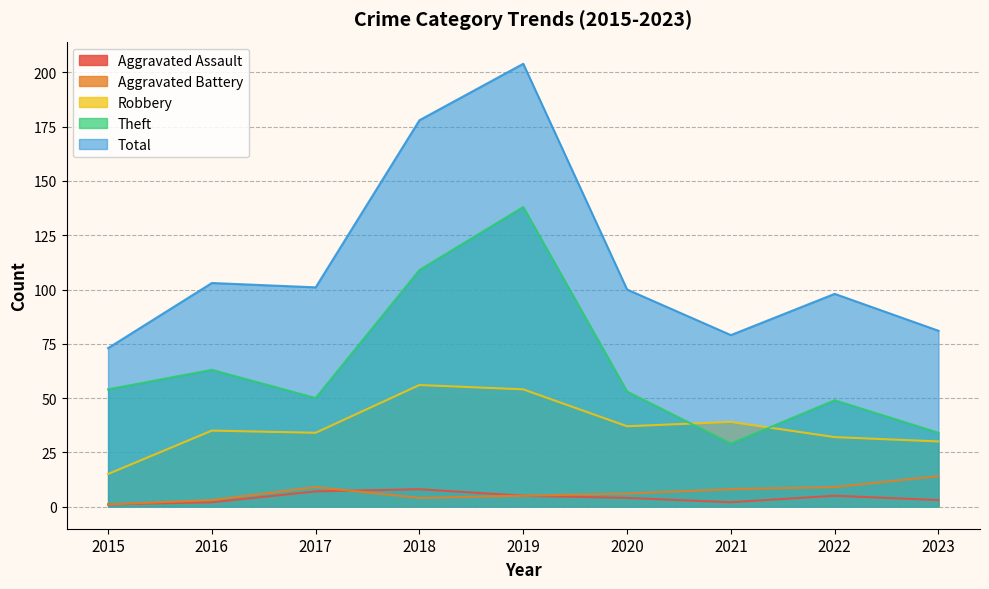

Reading right to left, extract all data points from this chart.

Aggravated Assault: 2023=3	2022=5	2021=2	2020=4	2019=5	2018=8	2017=7	2016=2	2015=1
Aggravated Battery: 2023=14	2022=9	2021=8	2020=6	2019=5	2018=4	2017=9	2016=3	2015=1
Robbery: 2023=30	2022=32	2021=39	2020=37	2019=54	2018=56	2017=34	2016=35	2015=15
Theft: 2023=34	2022=49	2021=29	2020=53	2019=138	2018=109	2017=50	2016=63	2015=54
Total: 2023=81	2022=98	2021=79	2020=100	2019=204	2018=178	2017=101	2016=103	2015=73